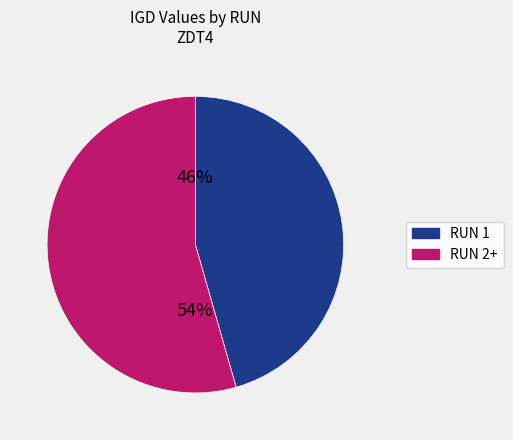

Is there any slice that represents more than half of the pie?

Yes